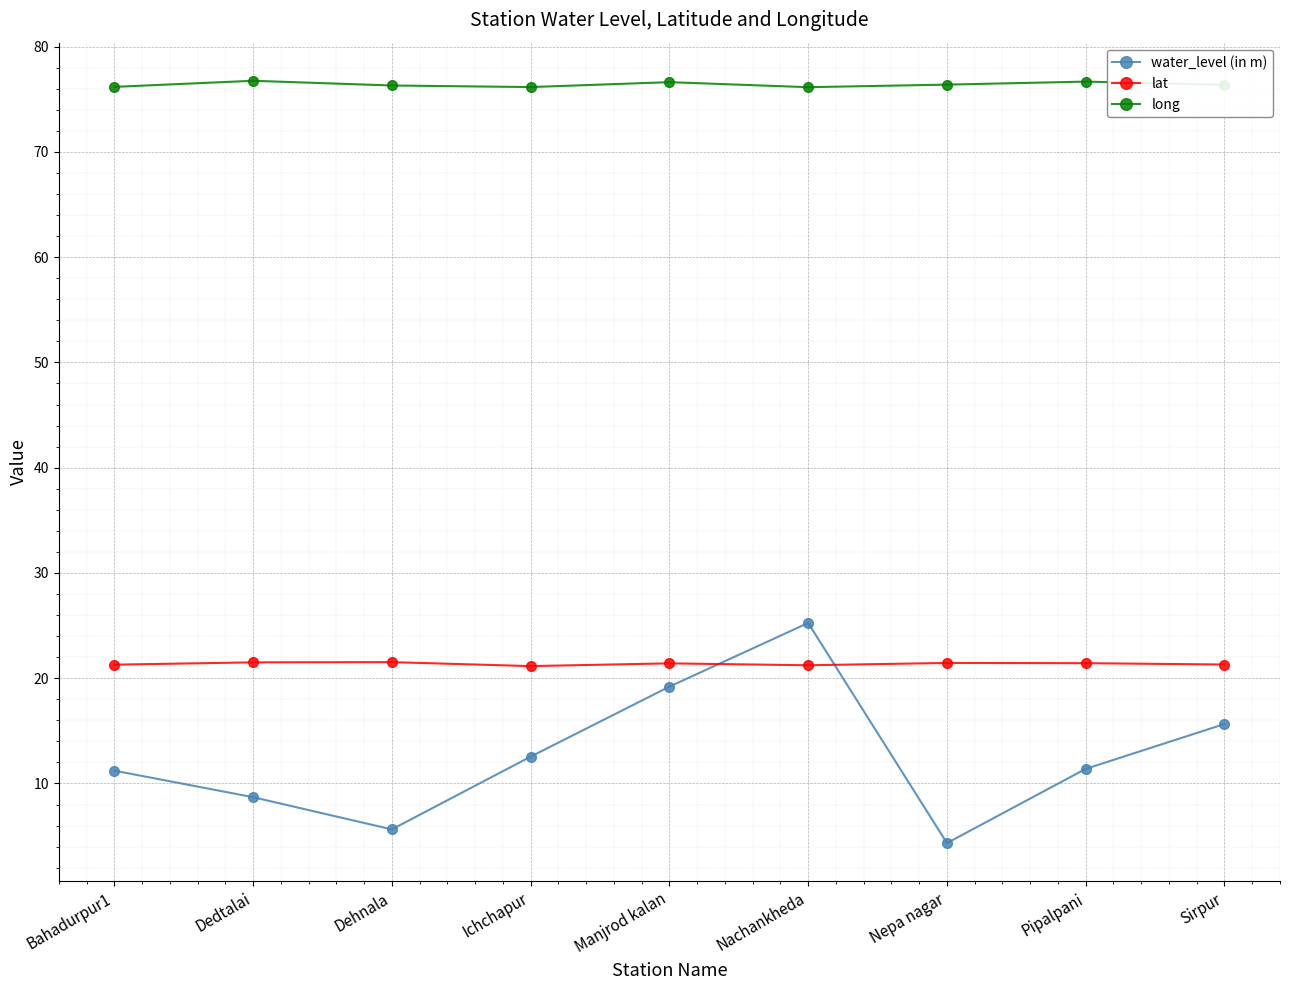

At which category is the sum across all series the highest?

Nachankheda